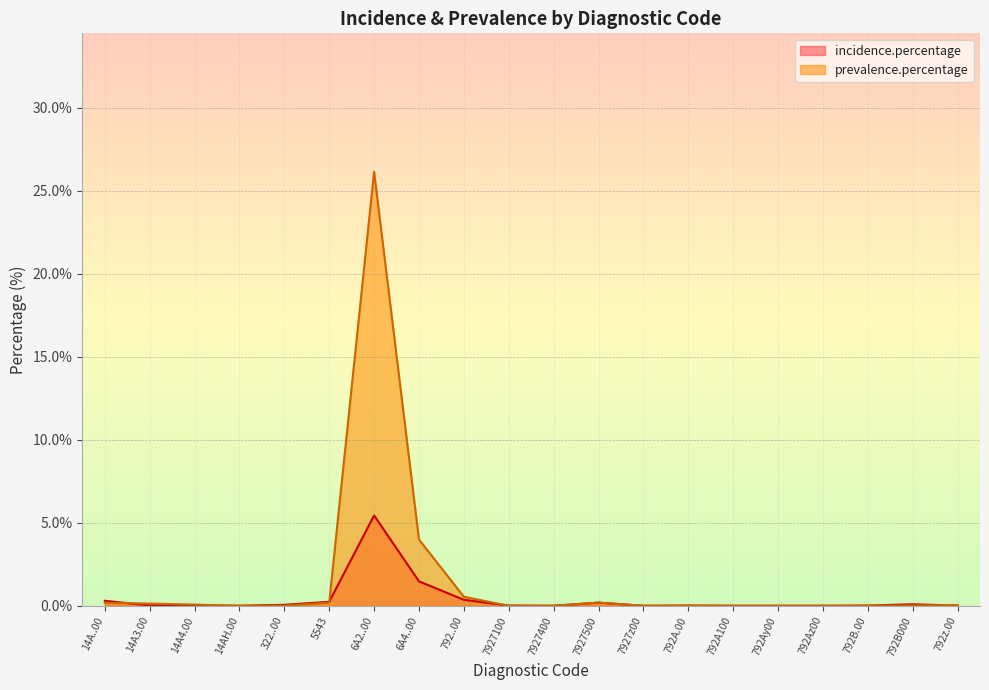

Rank the series at 7927400 from lowest to highest value.

incidence.percentage, prevalence.percentage